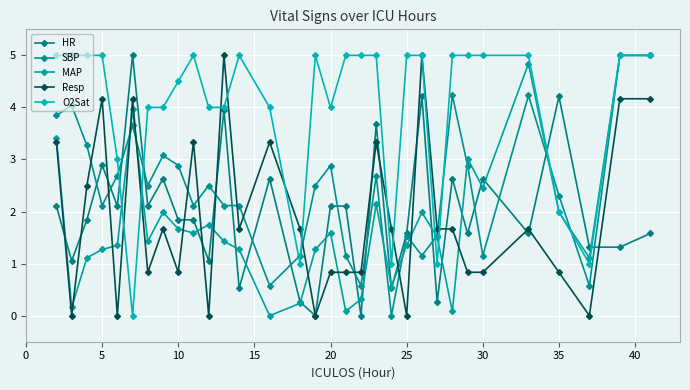

Count the number of data series in this chart.

5